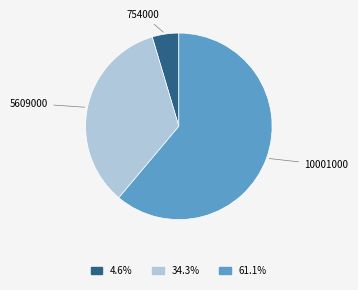

How many segments does this pie chart have?

3